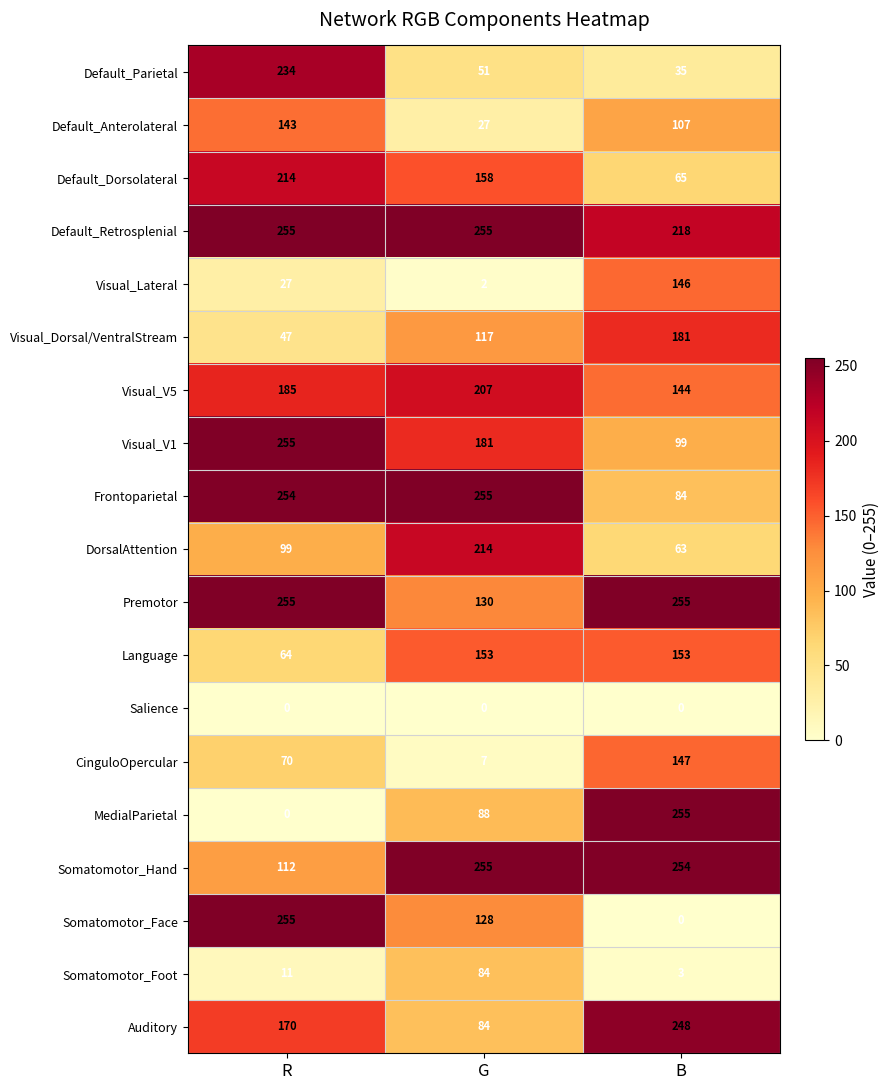

Rank the categories by Visual_Lateral value from lowest to highest.

G, R, B